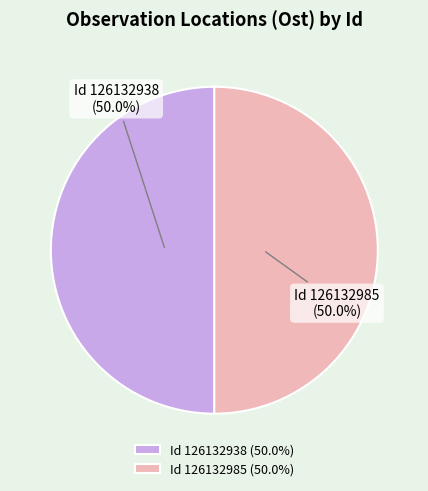

How much of the chart is everything except Id 126132938 (50.0%)?

50.0%